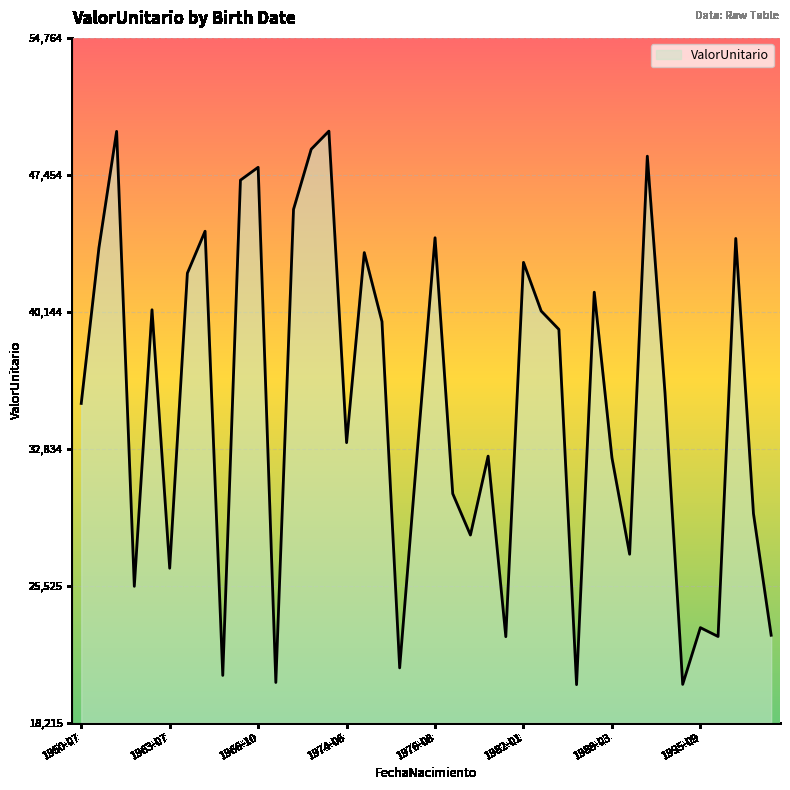

What is the greatest value displayed?

49785.8